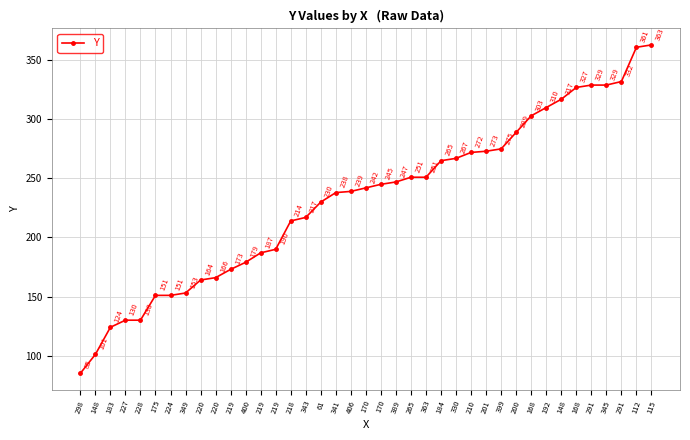

What is the label of the 5th point from the right?

291